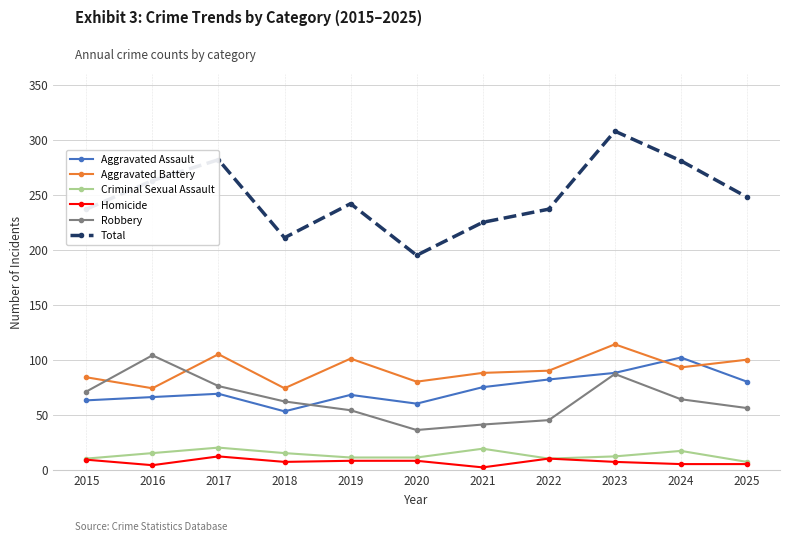

The Criminal Sexual Assault series shows 12 at 2023. True or false?

True